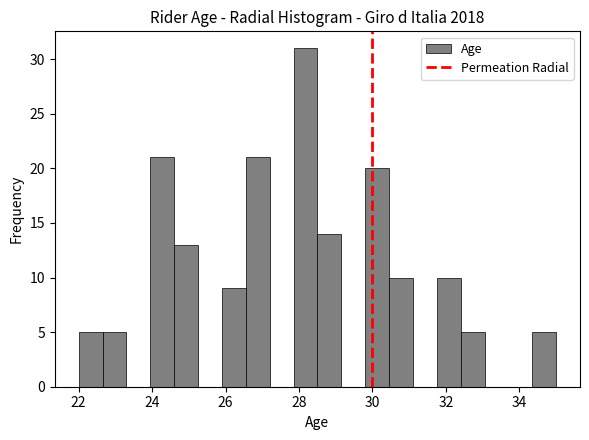

Read against the x-axis, roughly where is the centre of the tallest bar?

28.2